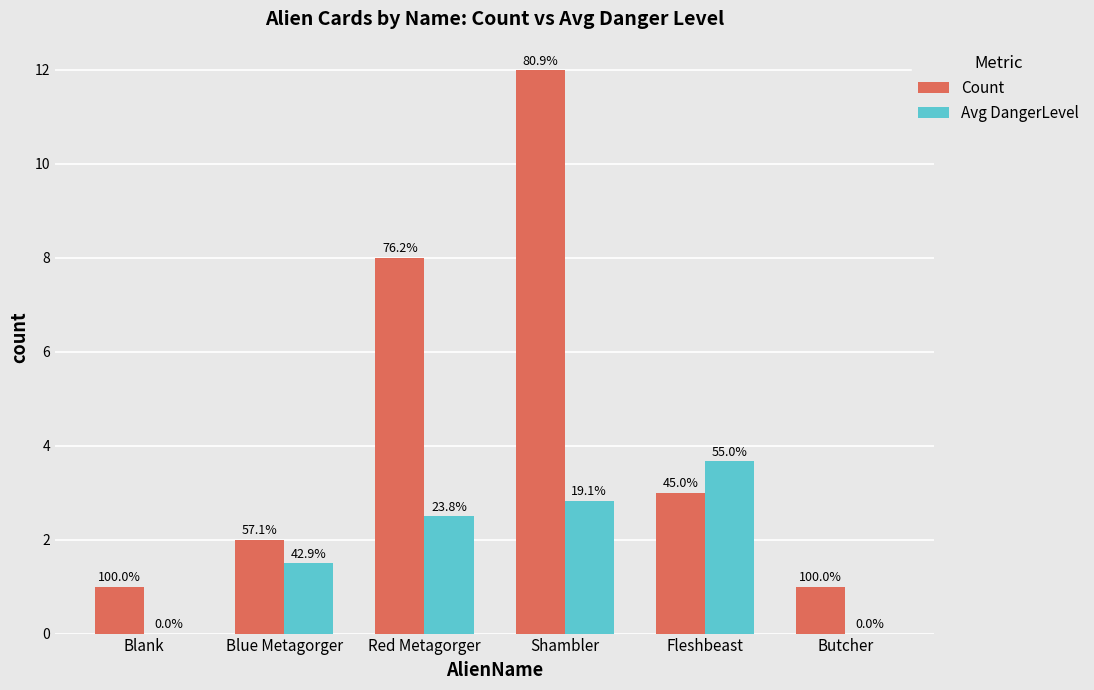

Where is Avg DangerLevel nearest to the value 1?

Blue Metagorger